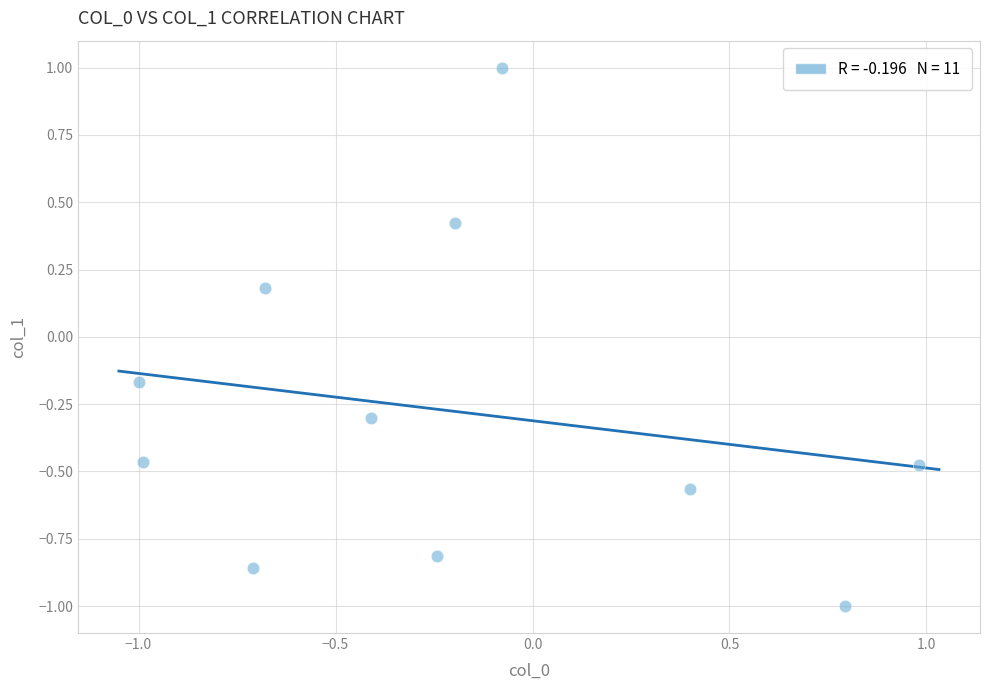

What is the average Y value?

-0.3